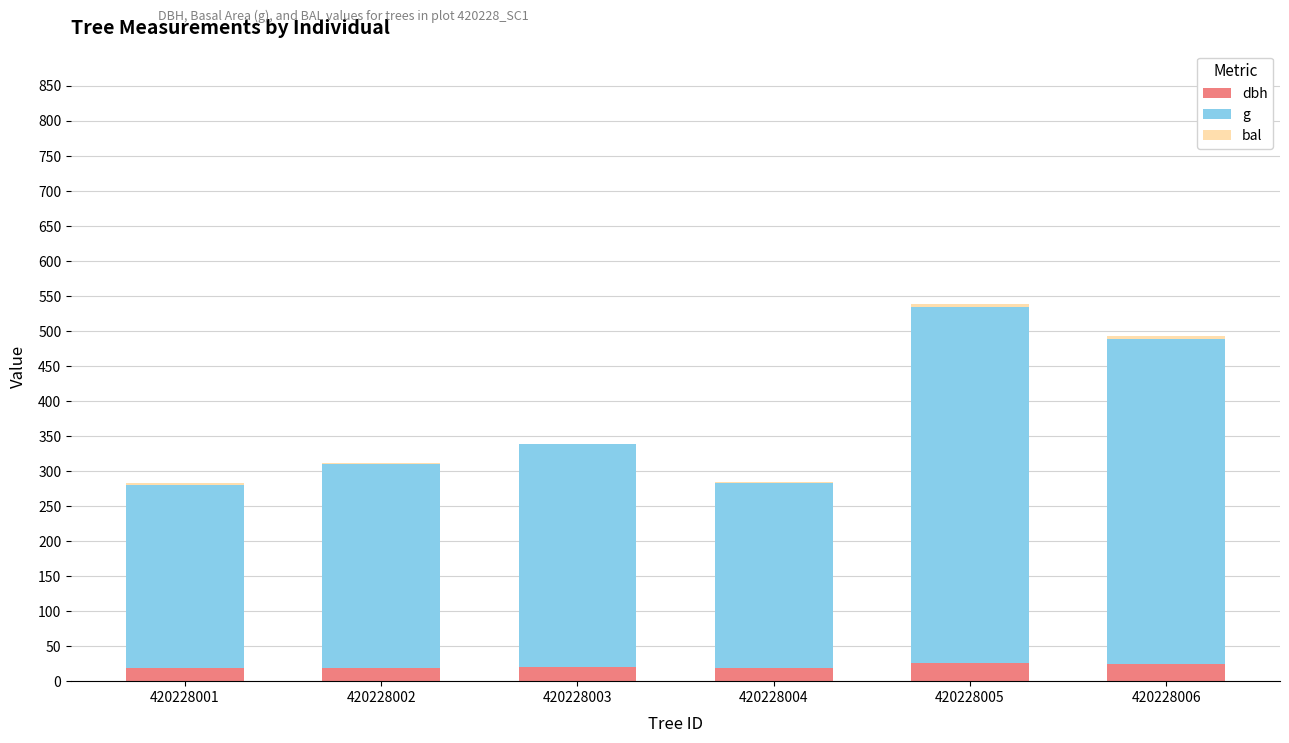

True or false: dbh has a value of 24.3 at 420228006.

True